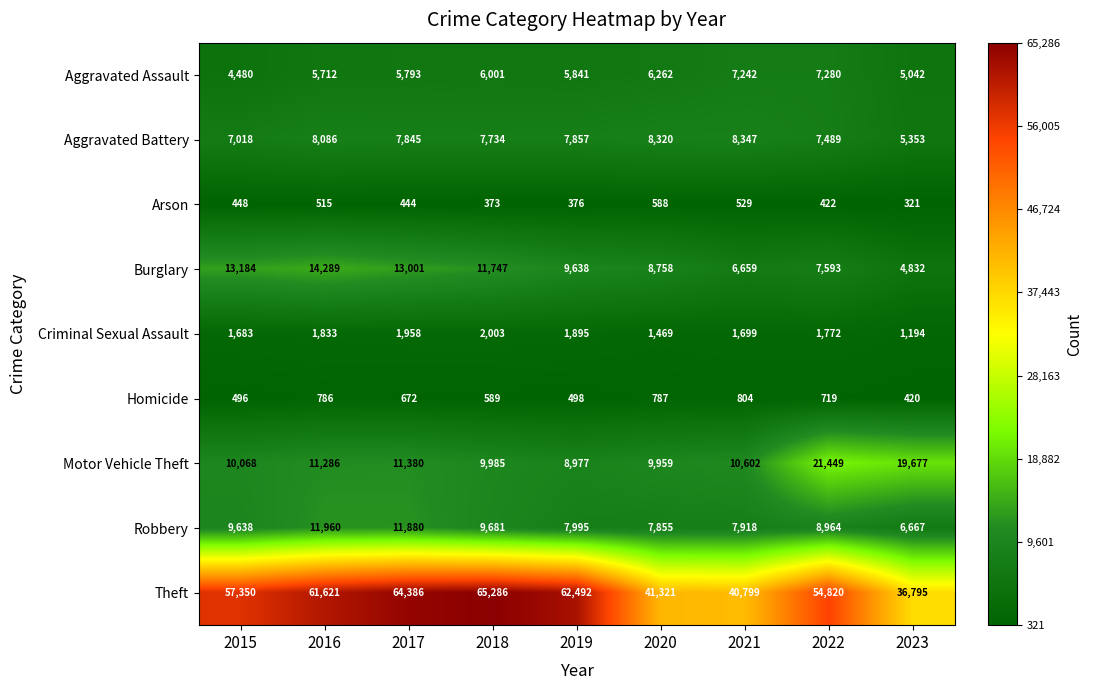

At which label is Homicide closest to 612?

2018